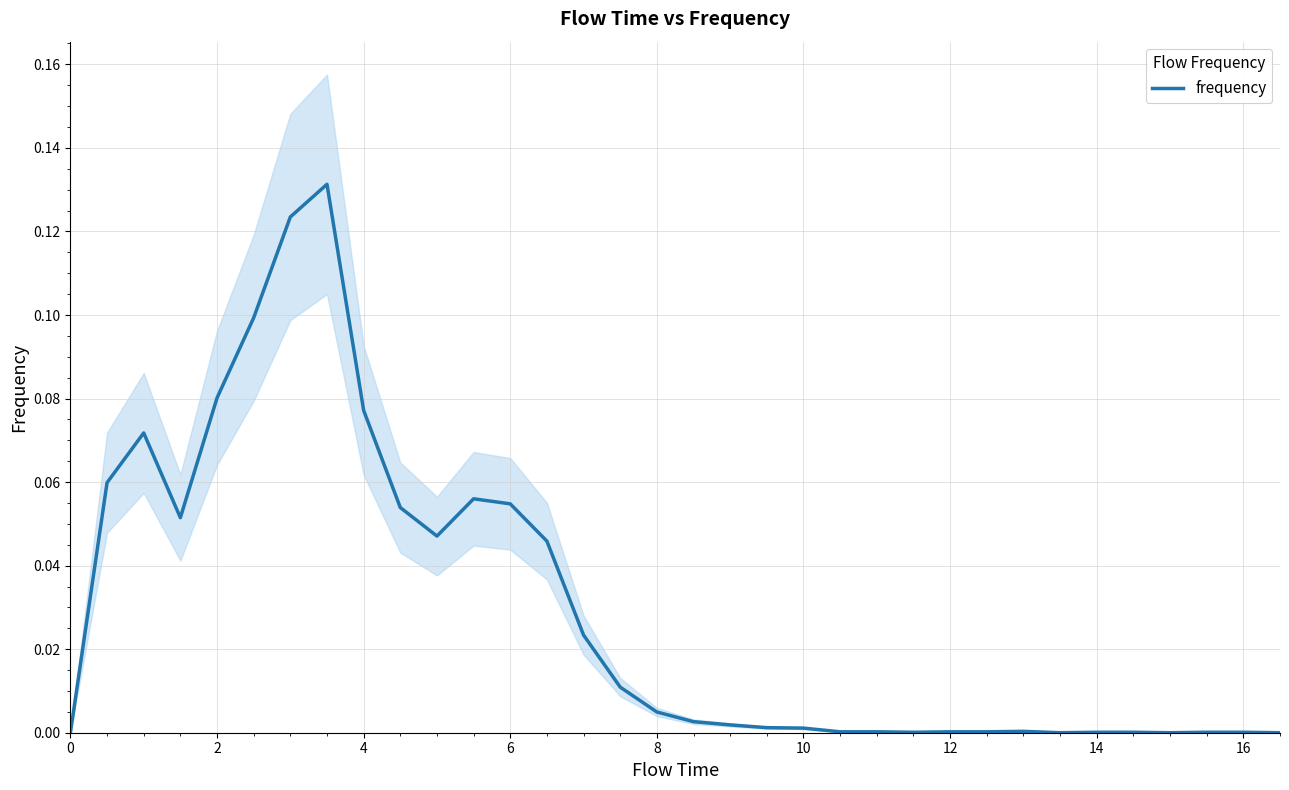

Count the number of categories in the chart.

34